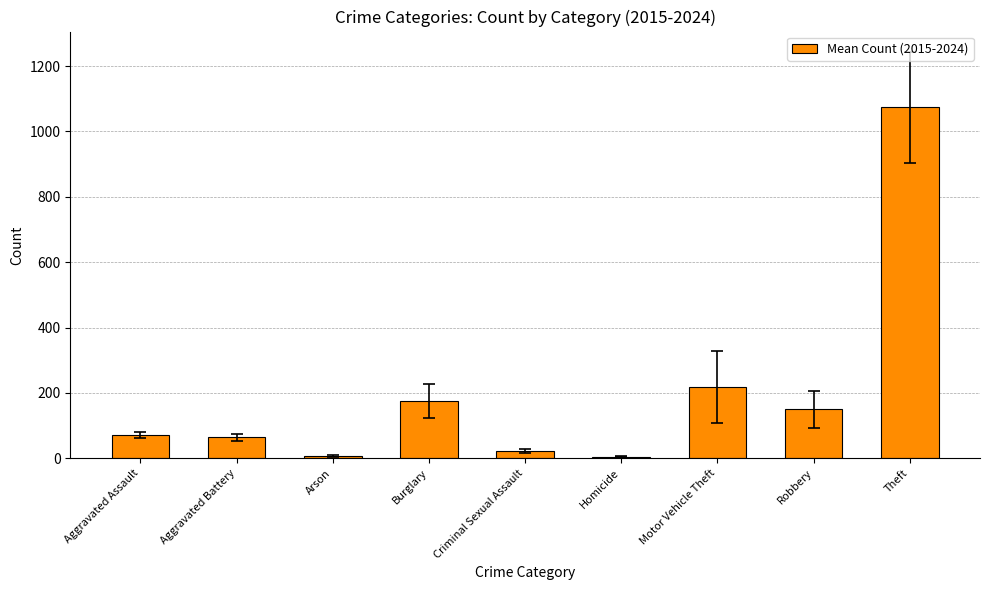

The chart shows a value of 22.6 at Criminal Sexual Assault. True or false?

True